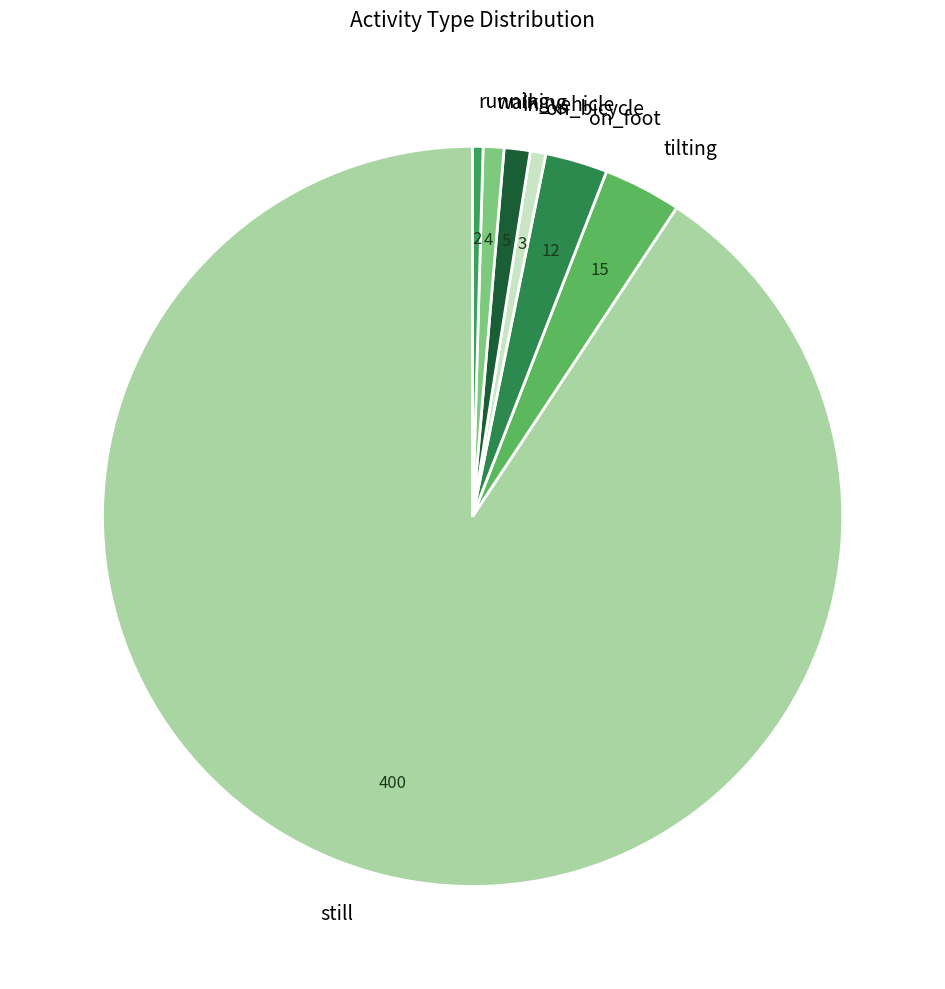

The still slice represents 91% of the pie. True or false?

True